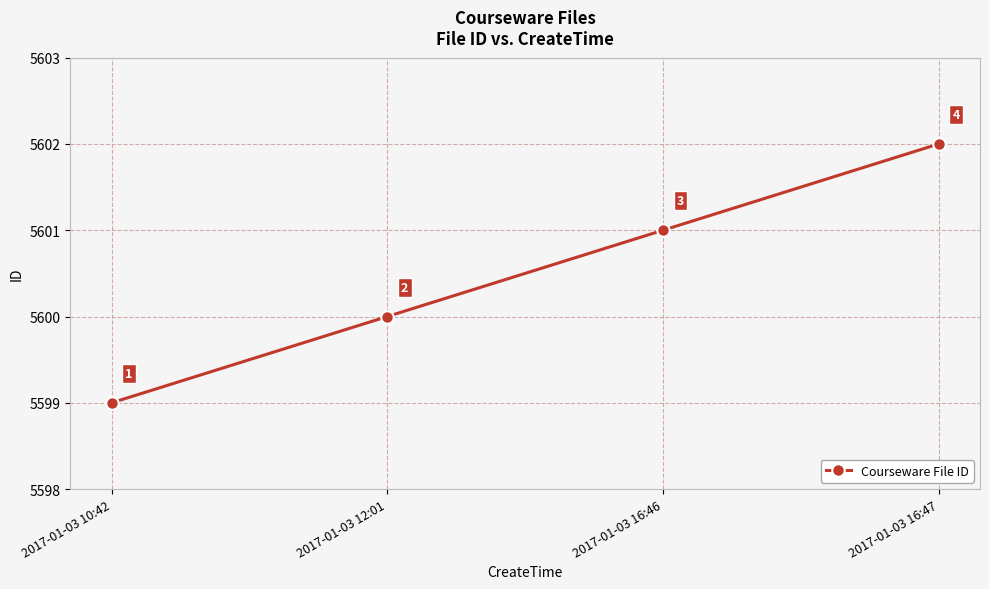

Approximately how many times larger is the value at 2017-01-03 16:46 compared to 2017-01-03 12:01?

1.0